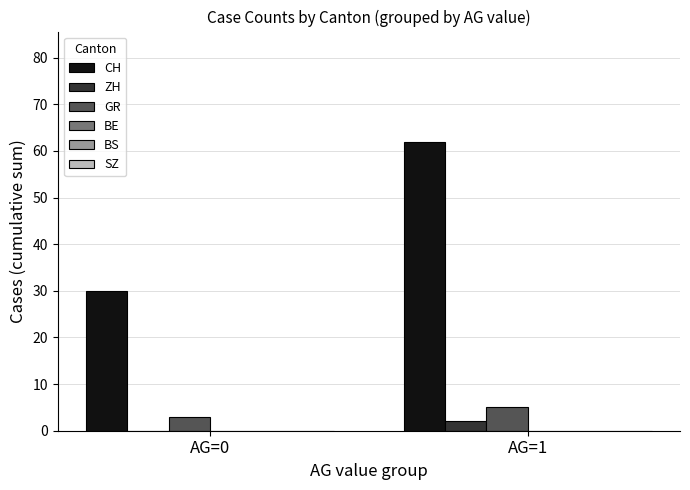

Reading left to right, transcribe all the data shown in this chart.

CH: AG=0=30	AG=1=62
ZH: AG=0=0	AG=1=2
GR: AG=0=3	AG=1=5